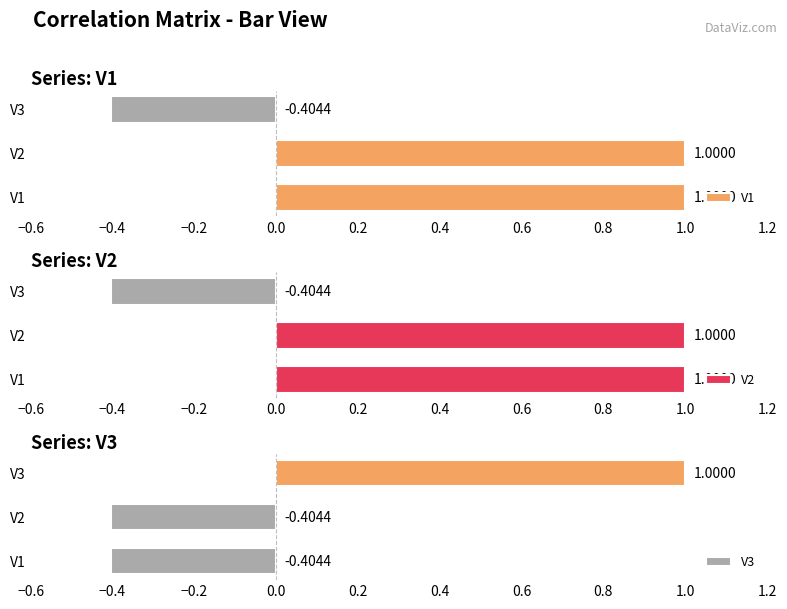

What is the approximate value of V1 at V2?

1.0